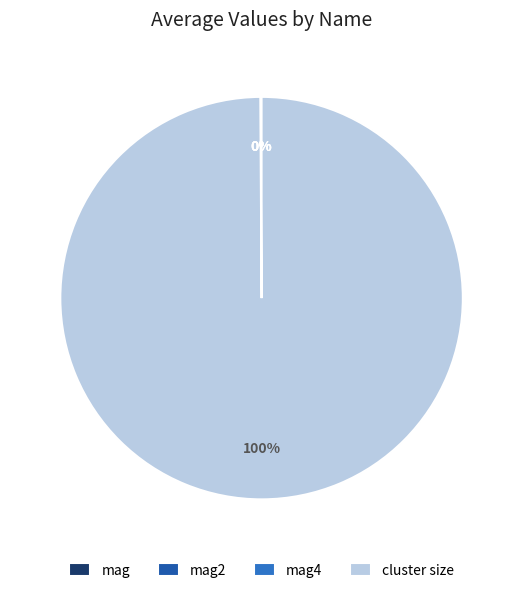

To the nearest percent, what is the average slice percentage?

25%